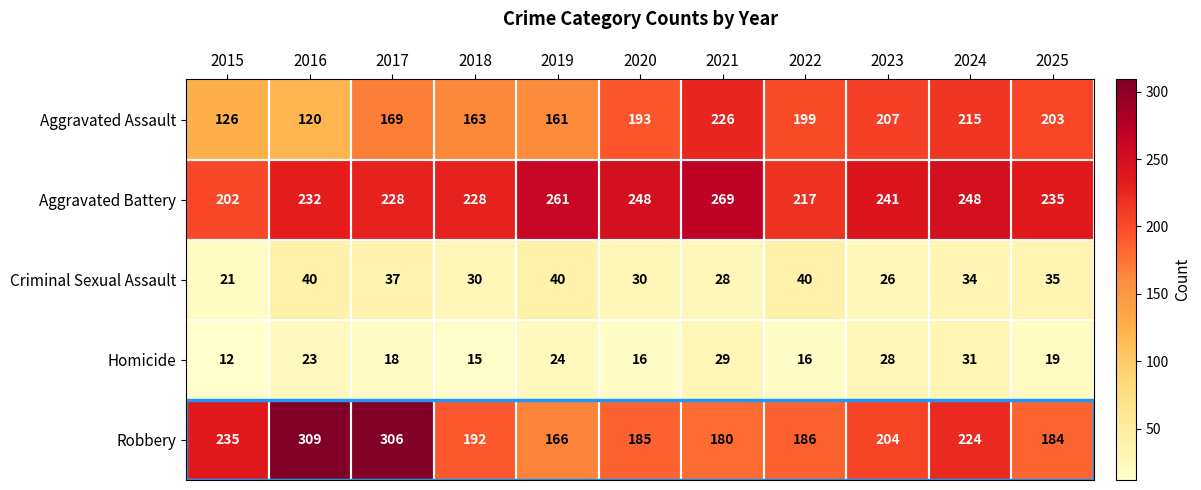

List the series in order of their peak value, lowest first.

Homicide, Criminal Sexual Assault, Aggravated Assault, Aggravated Battery, Robbery